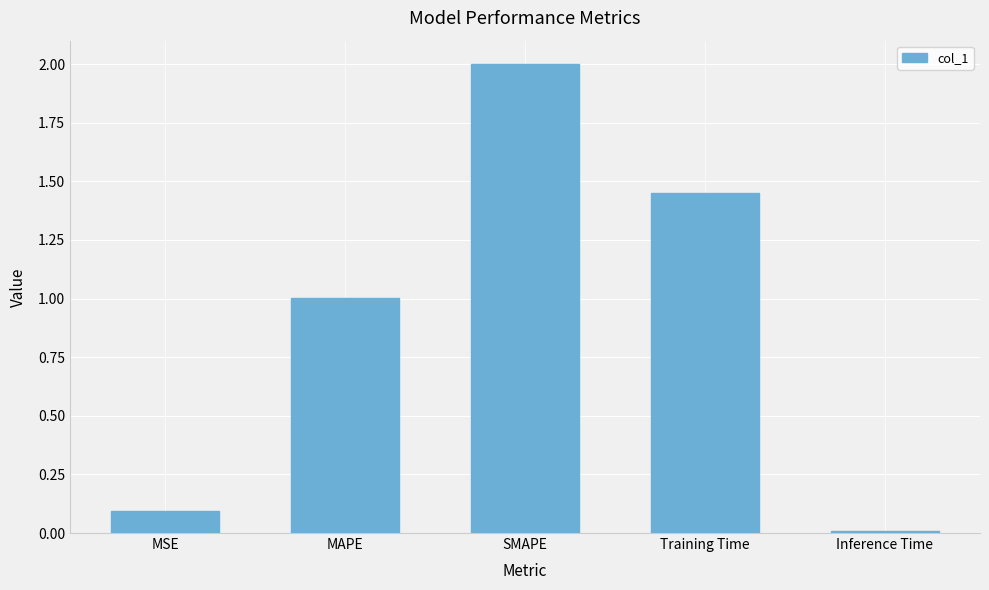

Where does the data first go above 1?

MAPE